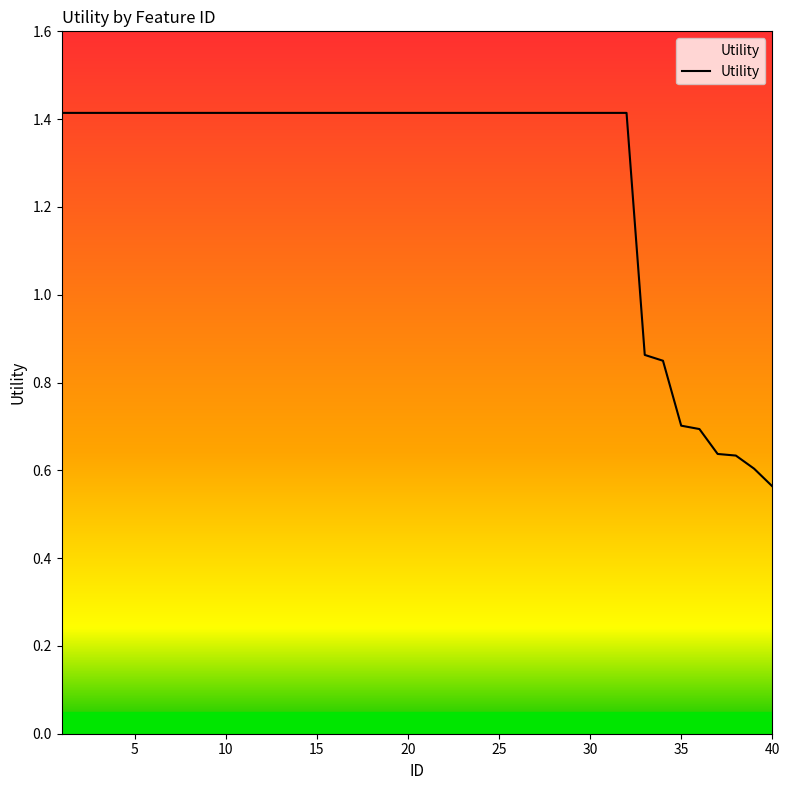

Does the chart have visible grid lines?

No